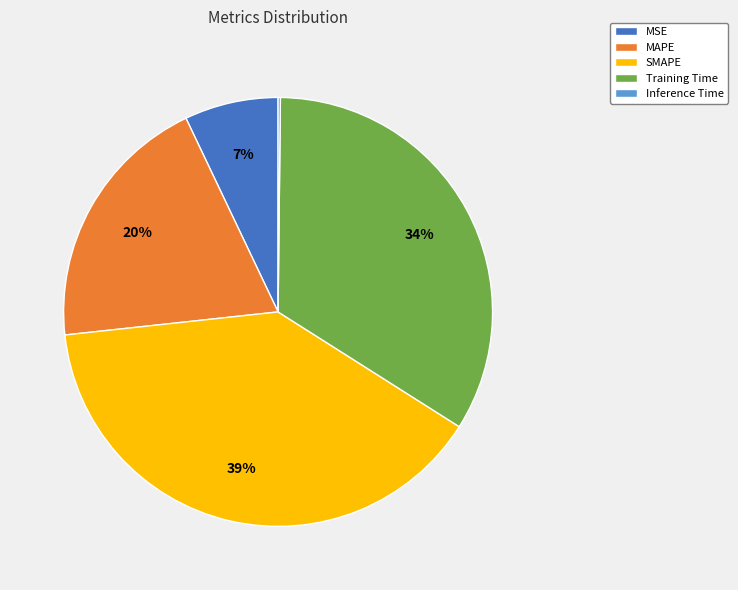

To the nearest percent, what portion does SMAPE represent?

39%